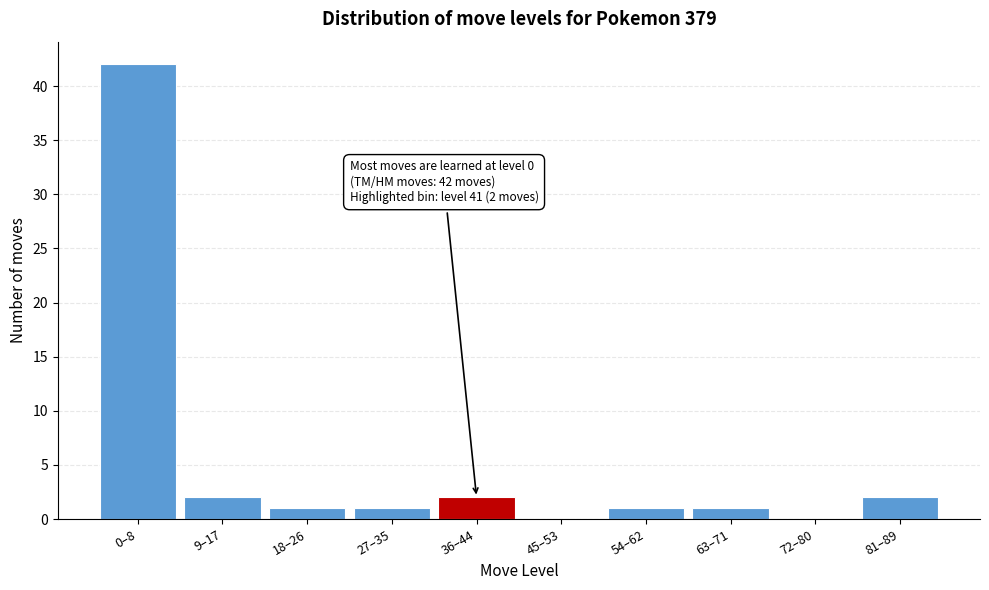

Reading right to left, transcribe all the data shown in this chart.

81–89=2	72–80=0	63–71=1	54–62=1	45–53=0	36–44=2	27–35=1	18–26=1	9–17=2	0–8=42